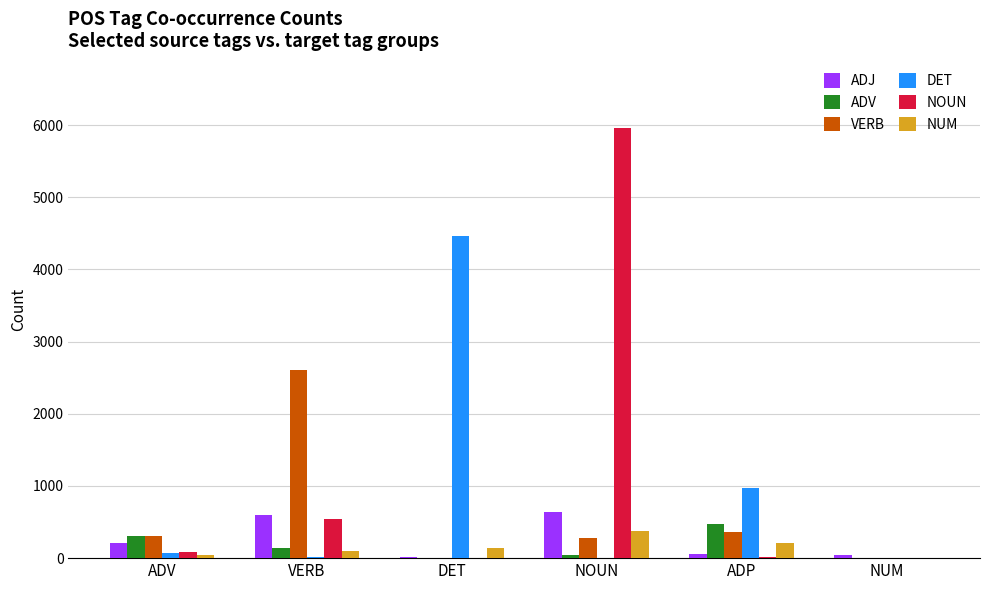

Between VERB and DET, which series saw the biggest shift?

DET